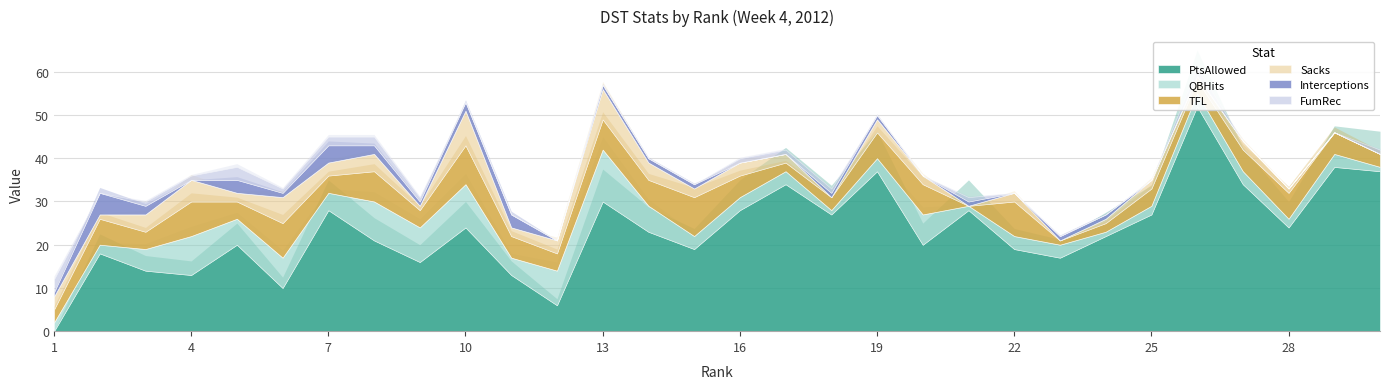

What is the spread (max minus min) of values at 9?

15